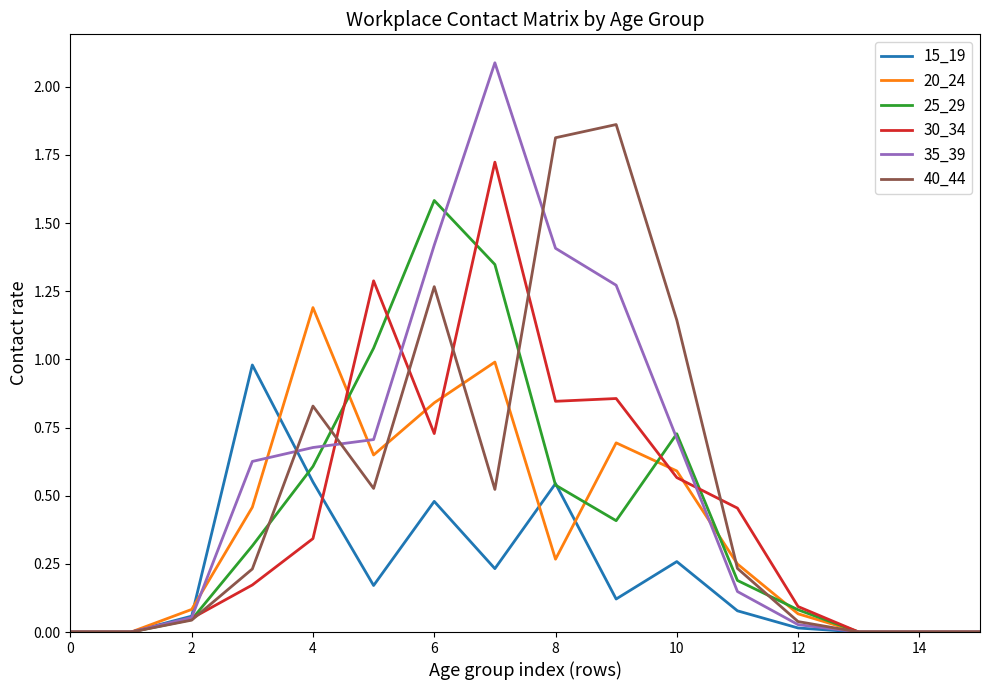

List the series in order of their peak value, lowest first.

15_19, 20_24, 25_29, 30_34, 40_44, 35_39